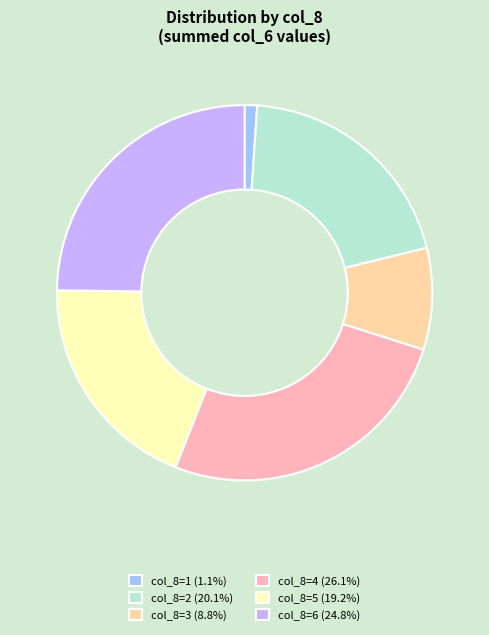

Is there a majority slice in this chart?

No